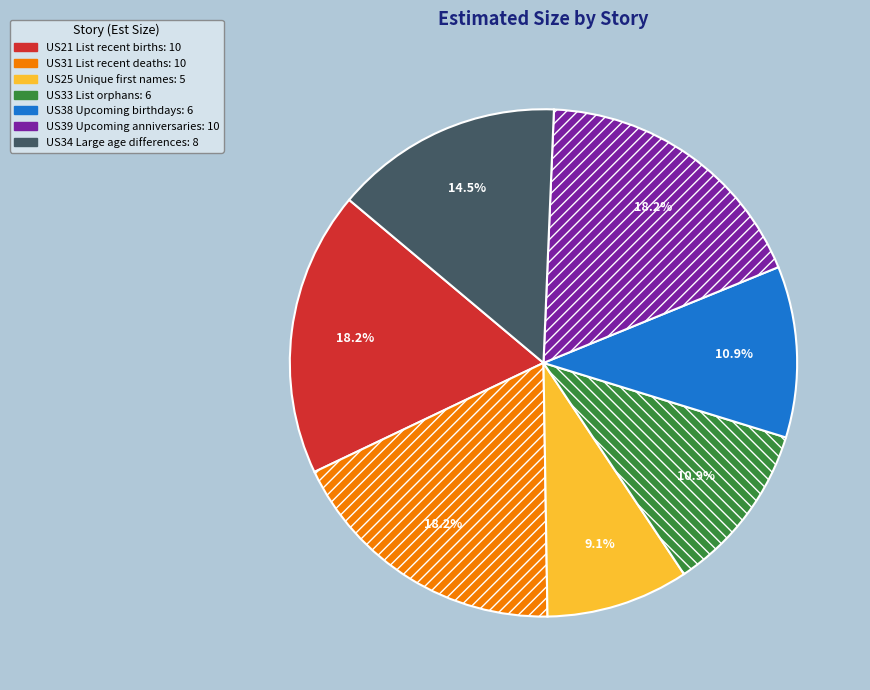

Which category has the smallest portion of the pie?

US25 Unique first names